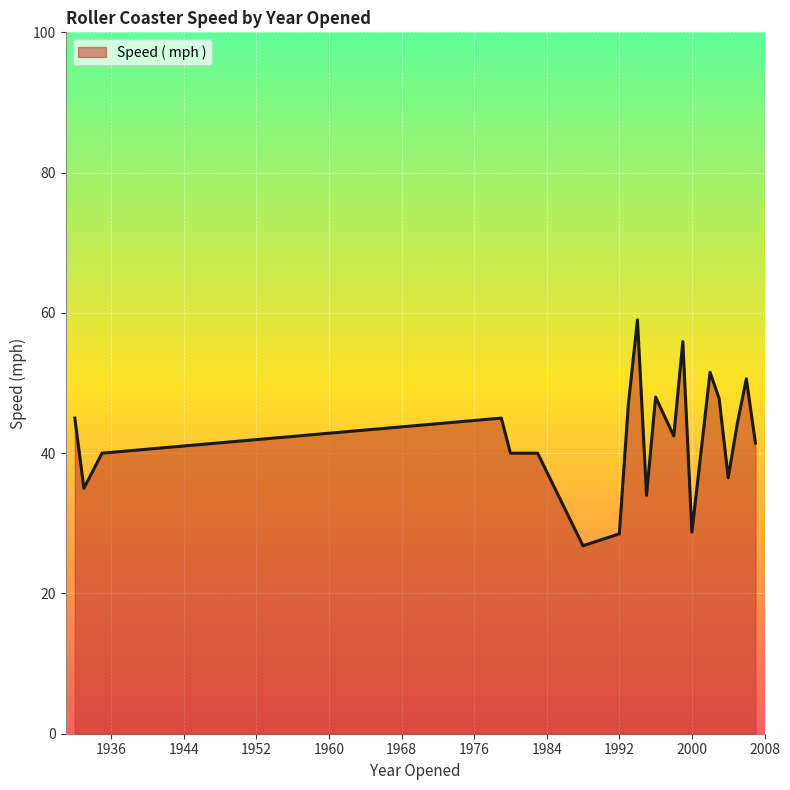

What is the maximum value shown in the chart?

59.0